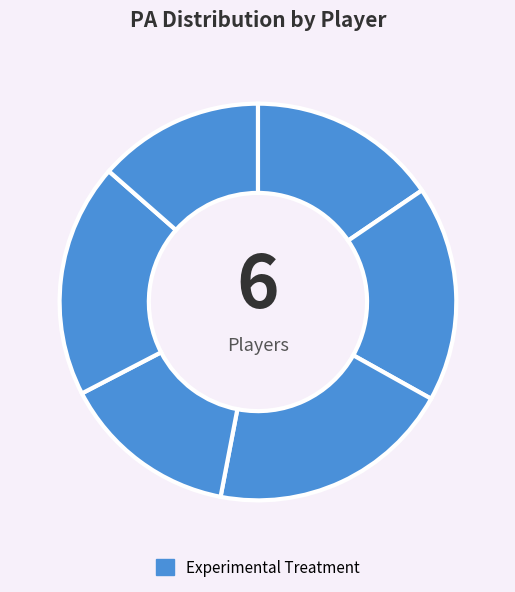

Which slice is the largest?

김형석(9)